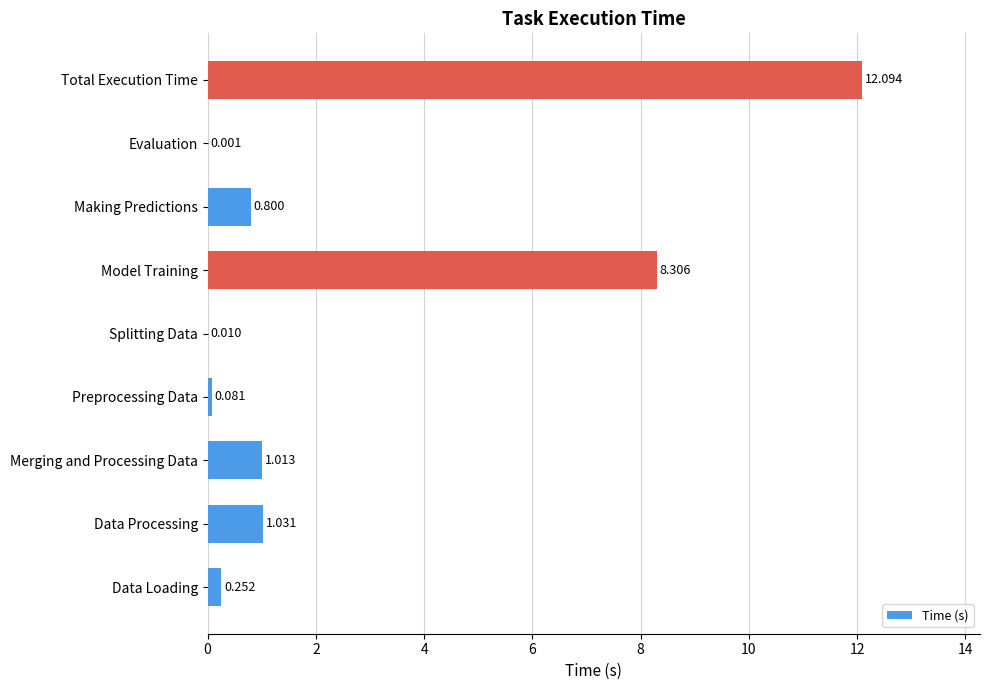

Which label corresponds to the largest value in the chart?

Total Execution Time